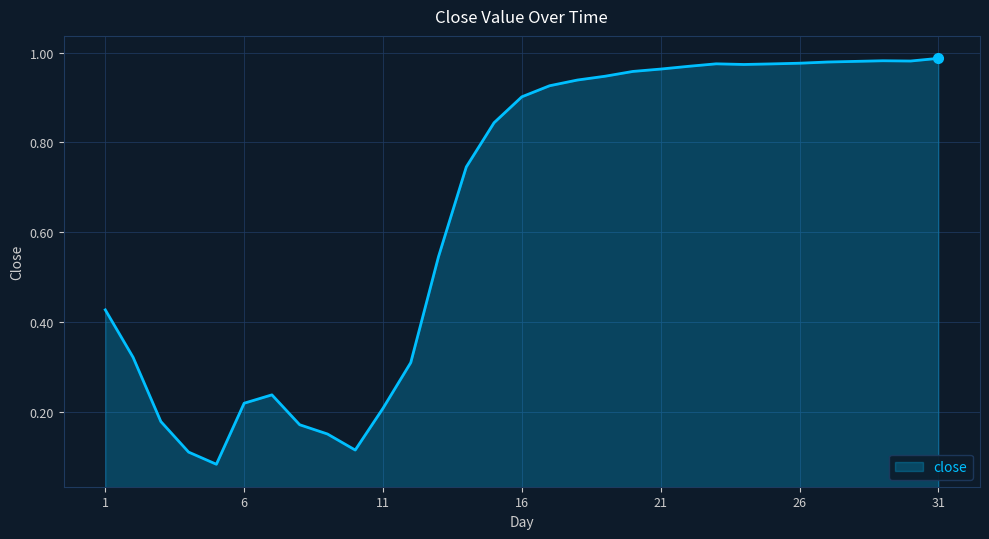

Does the chart display data point markers on the line(s)?

No